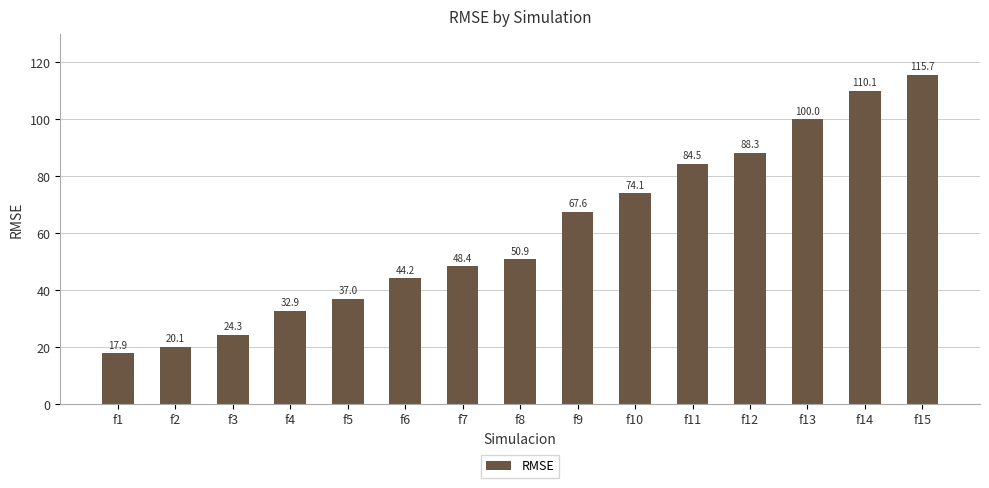

What is the average value?

61.1